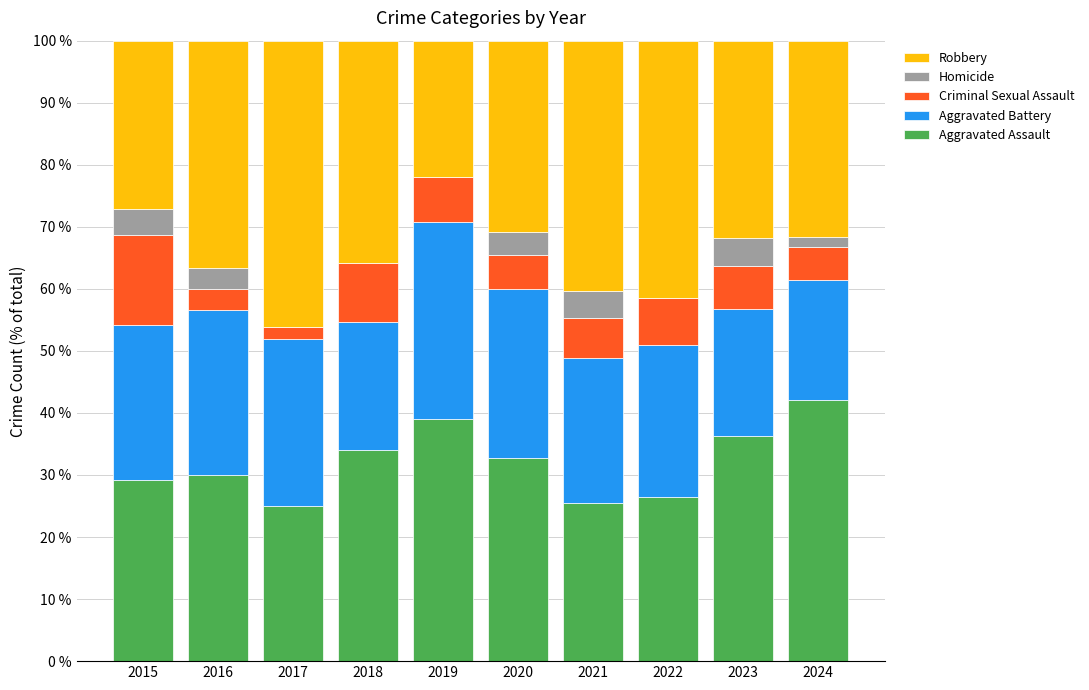

What is the total value across all series at 2023?

100.0